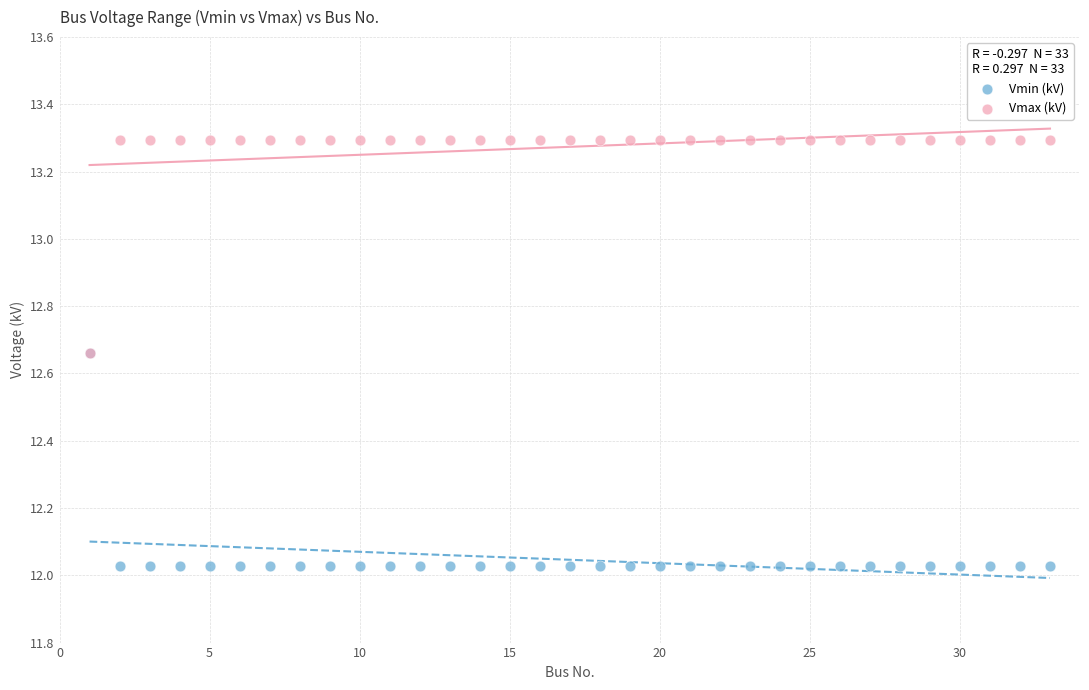

What are all the series names shown in the legend?

Vmin (kV), Vmax (kV)